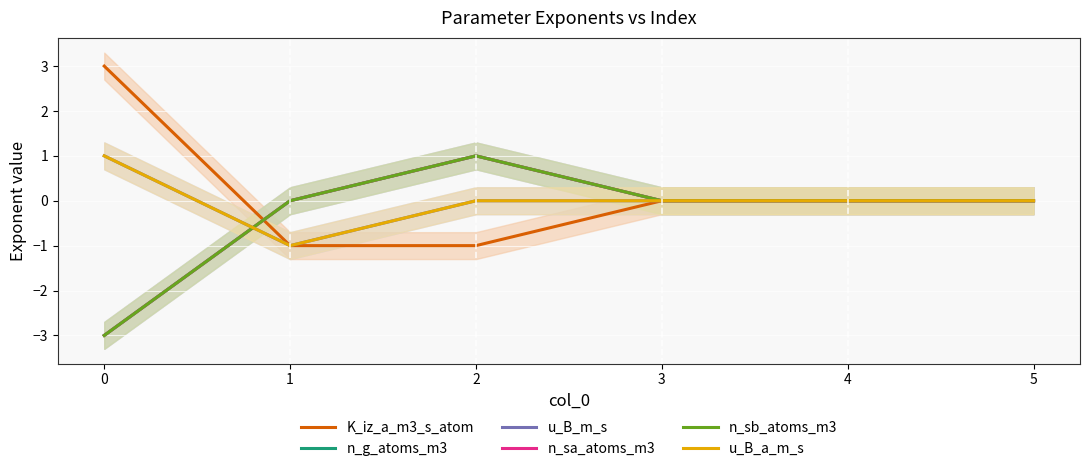

The u_B_a_m_s series shows -1 at 1. True or false?

True